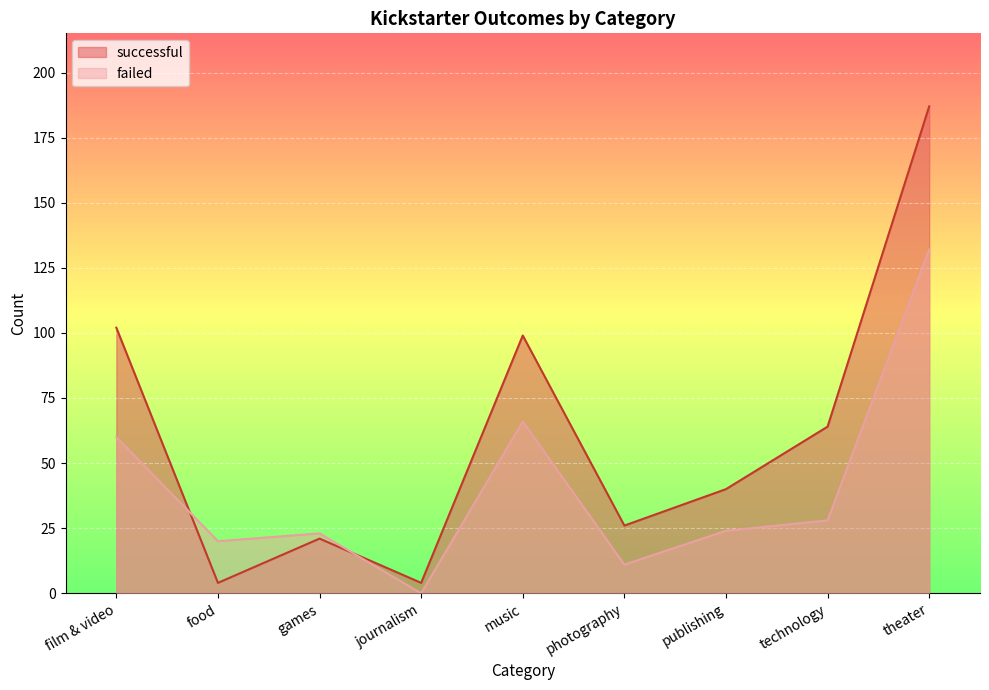

Is the value of successful at film & video greater than the value of failed at film & video?

Yes